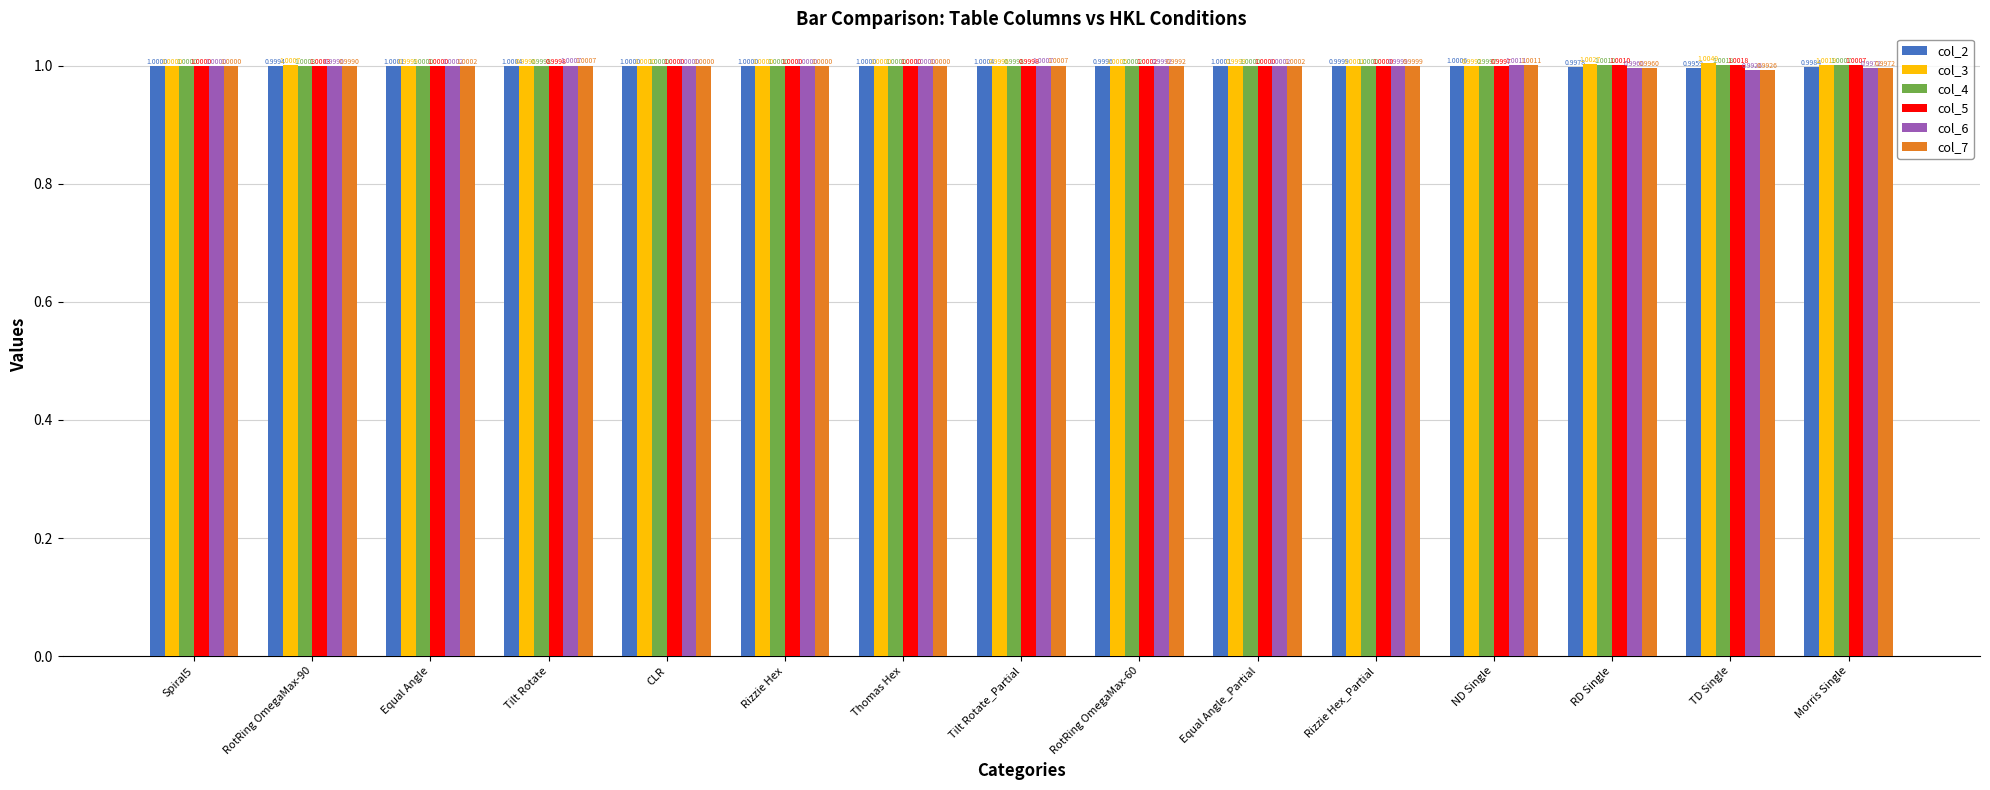

The value of col_4 at Tilt Rotate_Partial is 1.0. True or false?

True